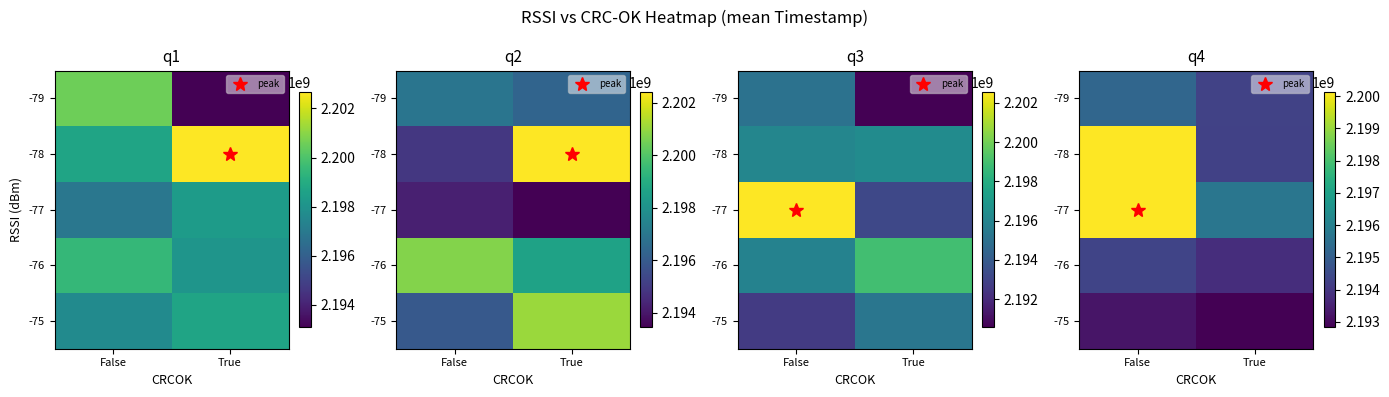

What is the difference between the highest and lowest values at True?

2870100.5